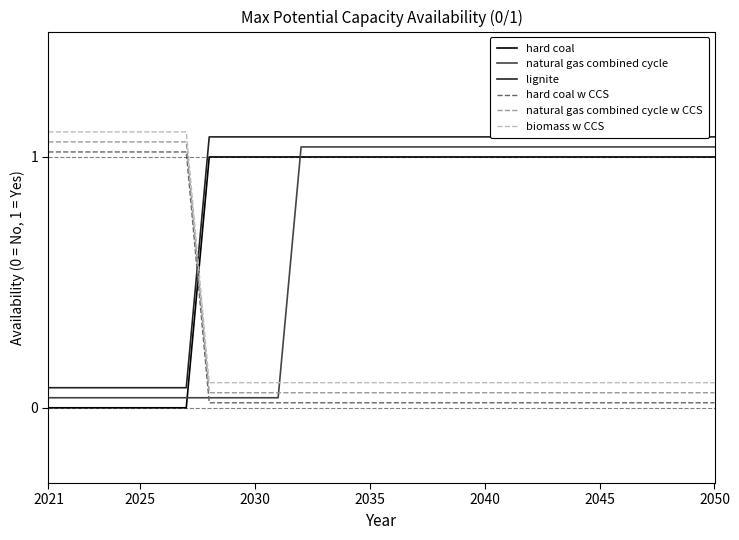

How many times do hard coal w CCS and lignite cross each other?

1